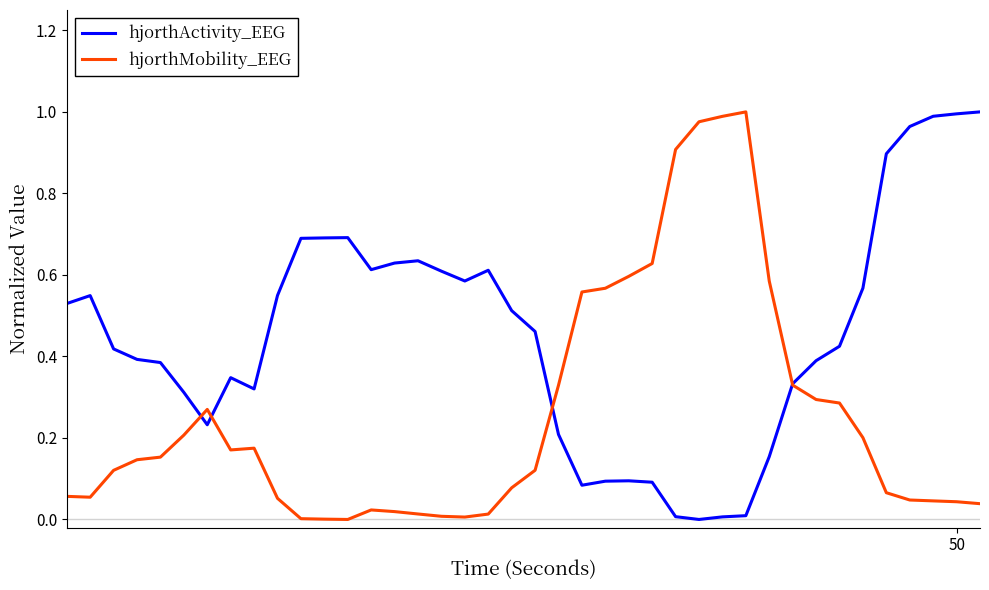

Which series has the largest total across all categories?

hjorthActivity_EEG